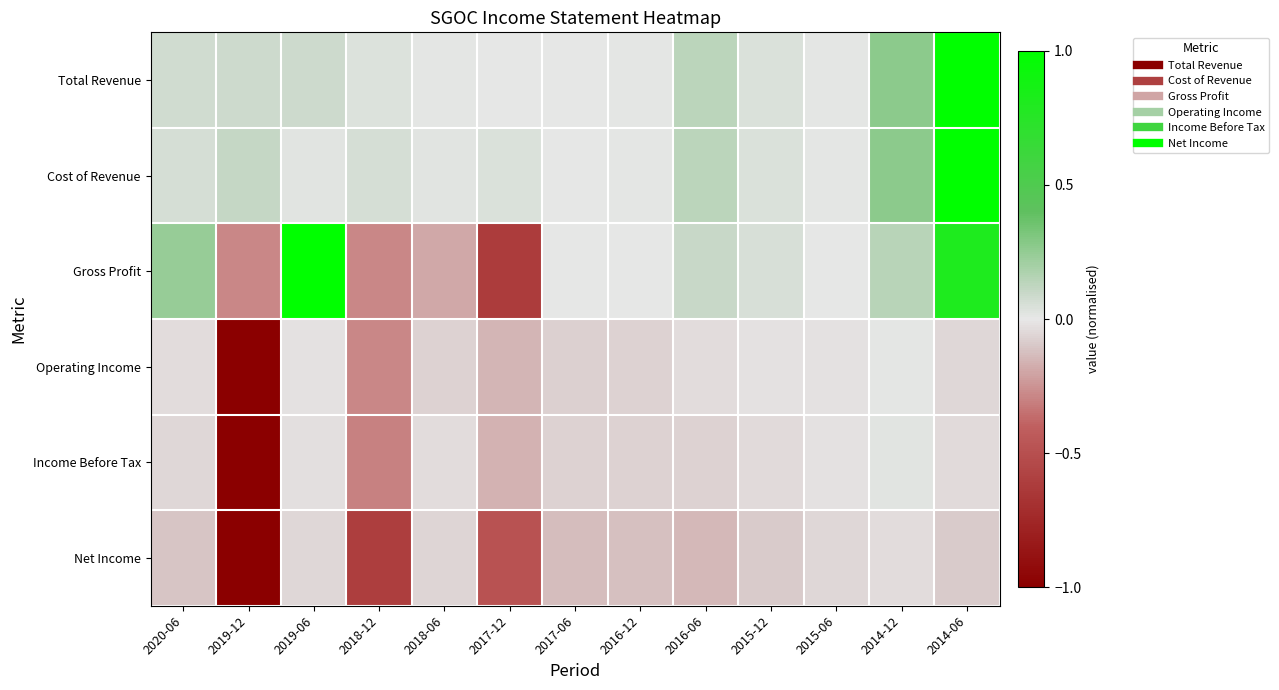

At 2018-12, list the series in order from largest to smallest.

Cost of Revenue, Total Revenue, Gross Profit, Operating Income, Income Before Tax, Net Income